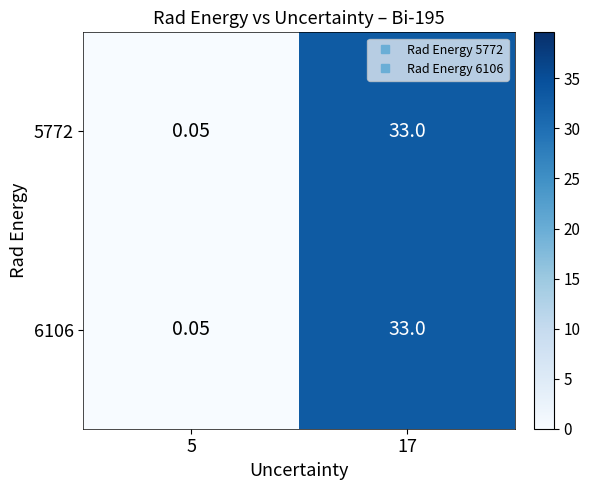

Is the value of 6106 at 17 greater than the value of 5772 at 5?

Yes